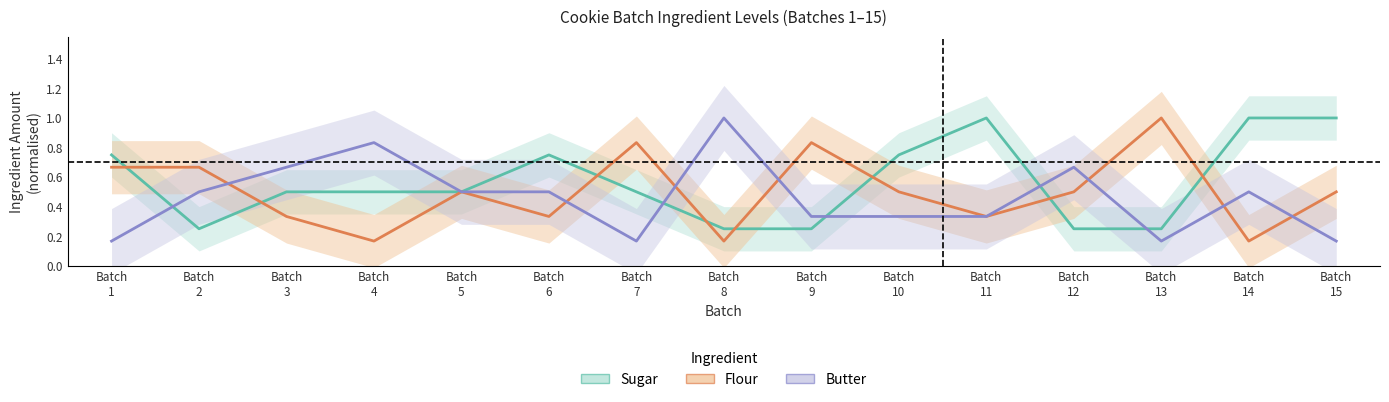

At which label does Butter reach its peak?

Batch 8